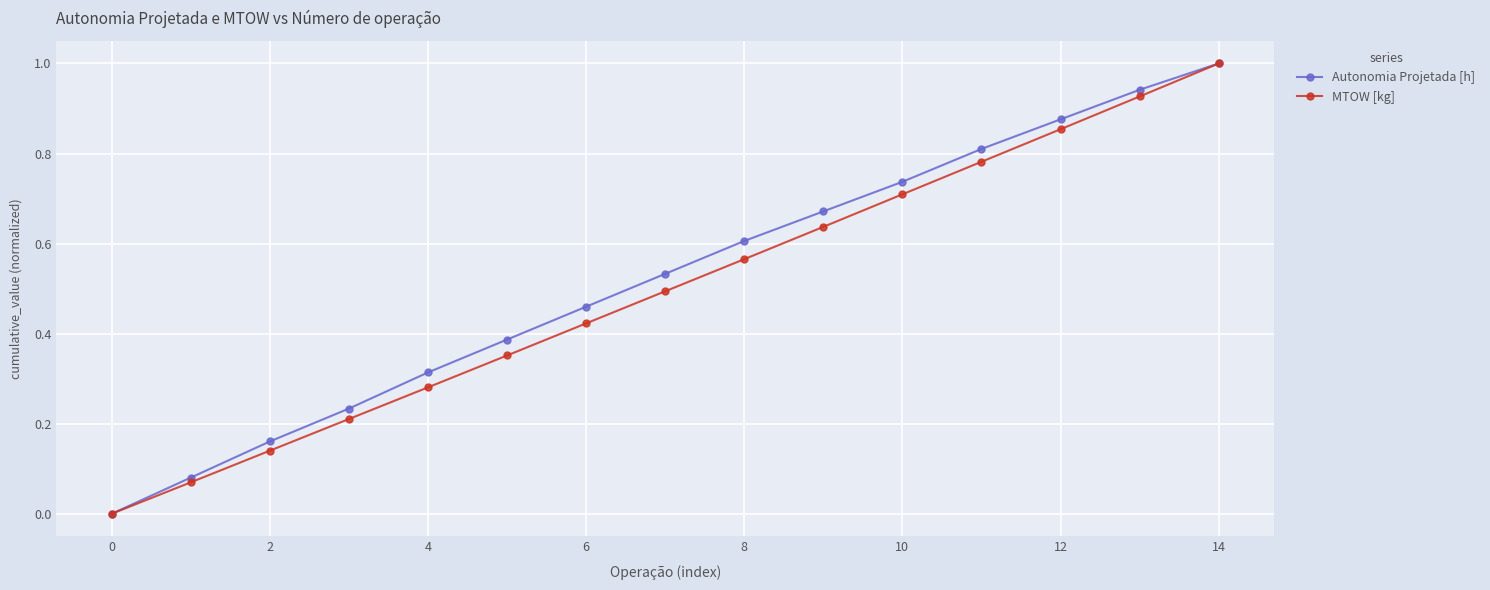

What is the greatest value displayed?

1.0